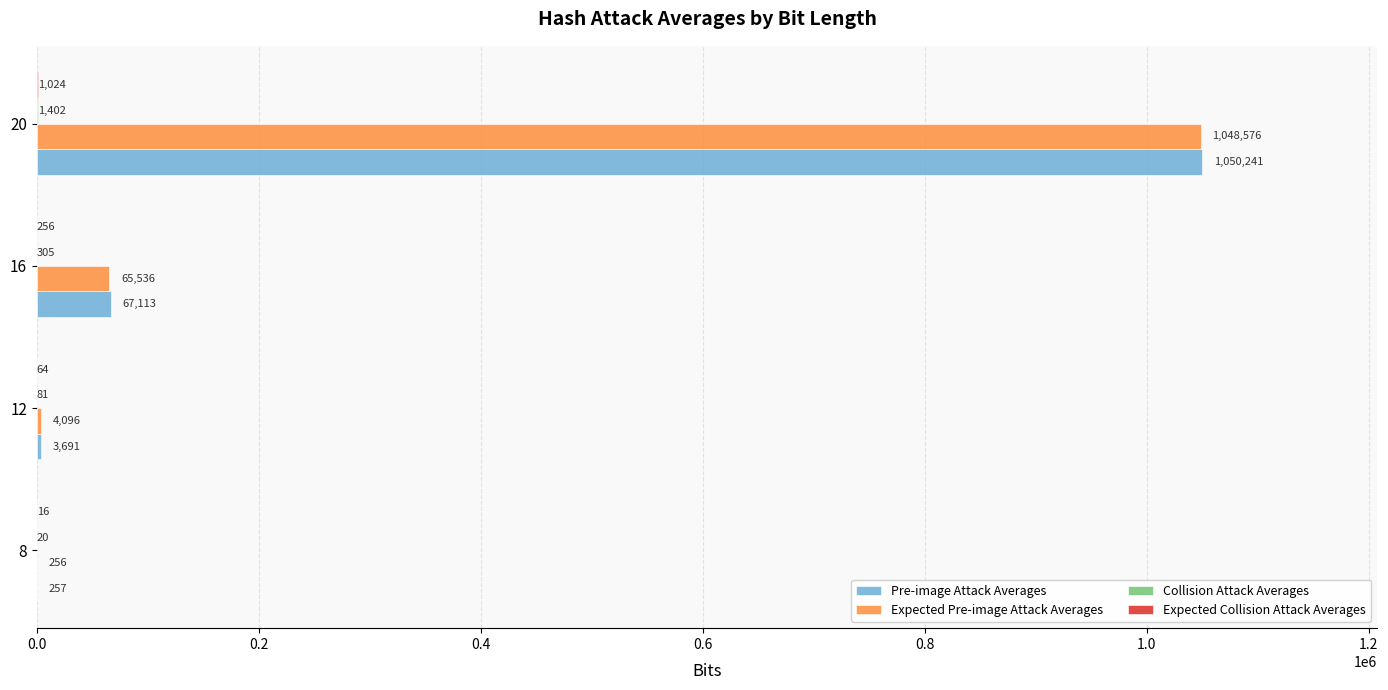

Which series has the largest total across all categories?

Pre-image Attack Averages